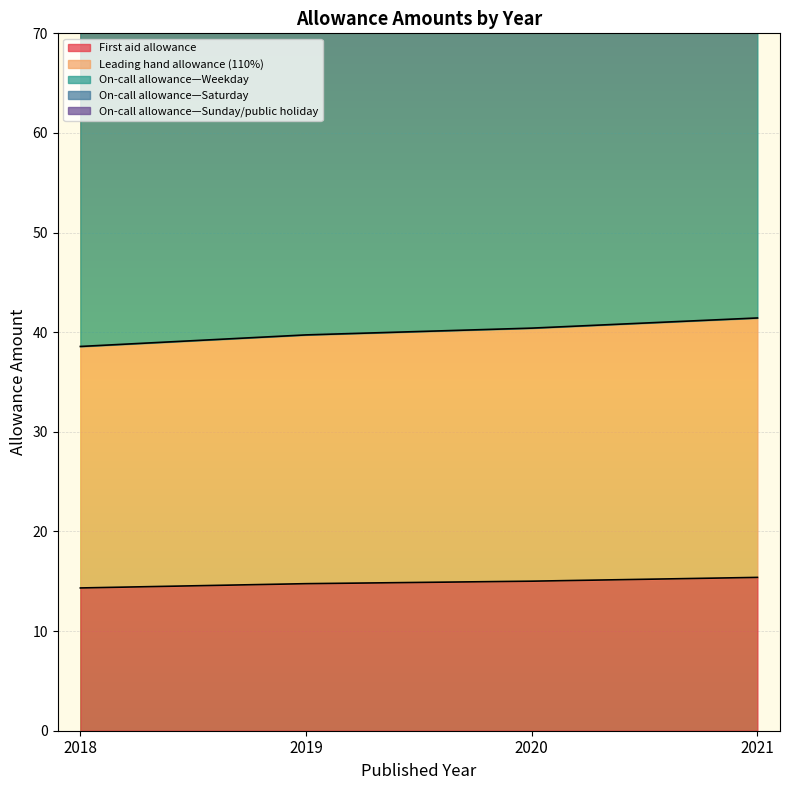

Reading left to right, what are all the values shown in this chart?

First aid allowance: 14.3	14.8	15.0	15.4
Leading hand allowance (110%): 38.6	39.7	40.4	41.4
On-call allowance—Weekday: 174.8	175.9	179.0	183.5
On-call allowance—Saturday: 118.0	119.2	121.2	124.3